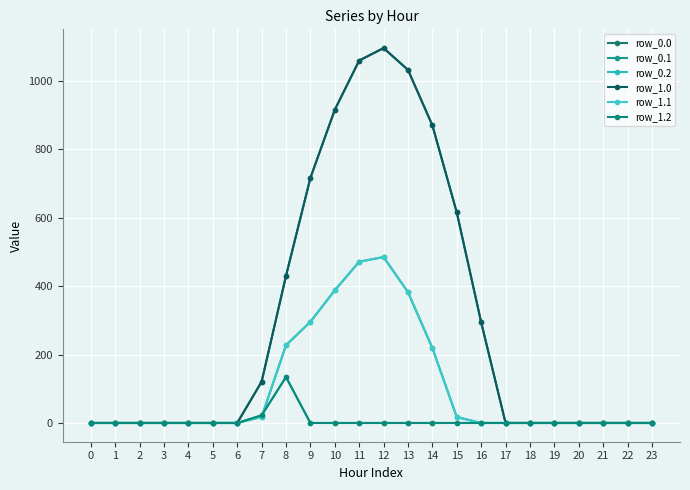

Does the chart have visible grid lines?

Yes